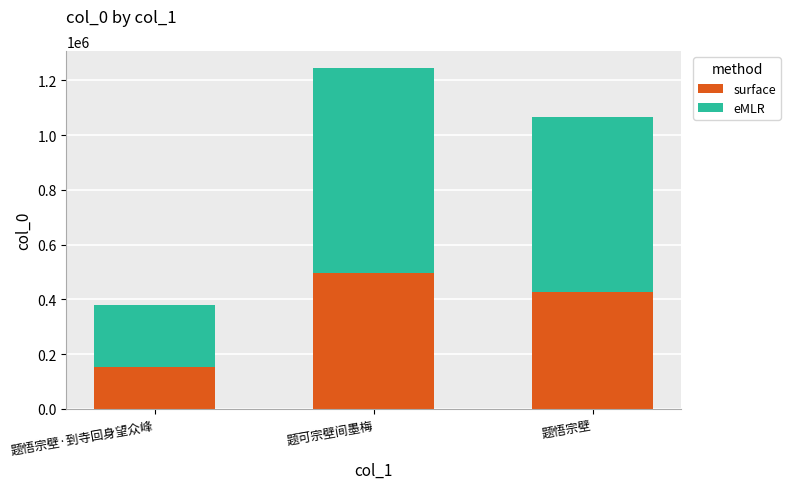

What is the total value across all series at 题悟宗壁?

1064465.0